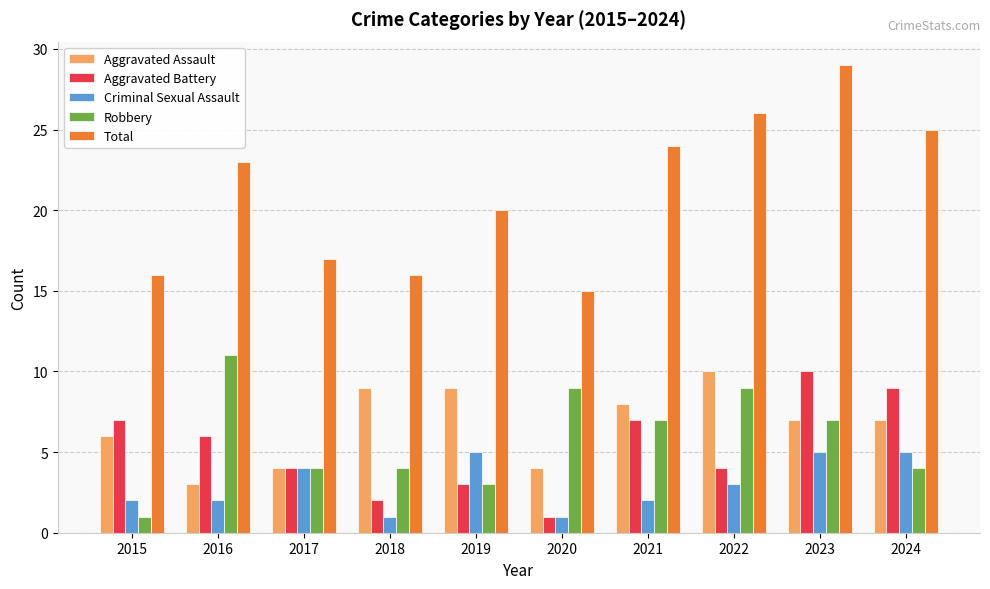

What is the difference between the maximum and minimum values in the Aggravated Battery series?

9